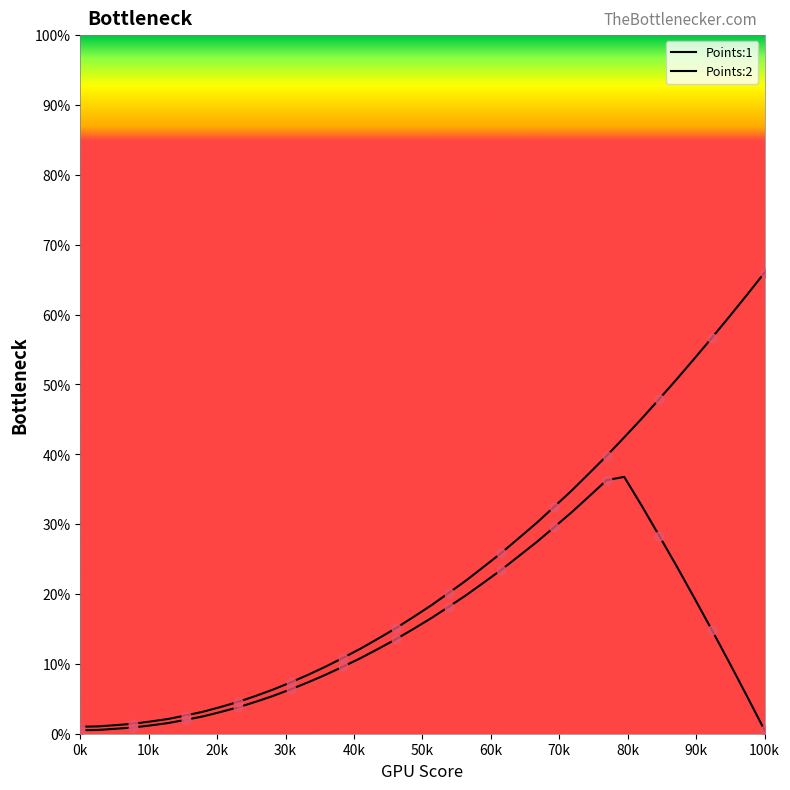

What are all the series names shown in the legend?

Points:1, Points:2